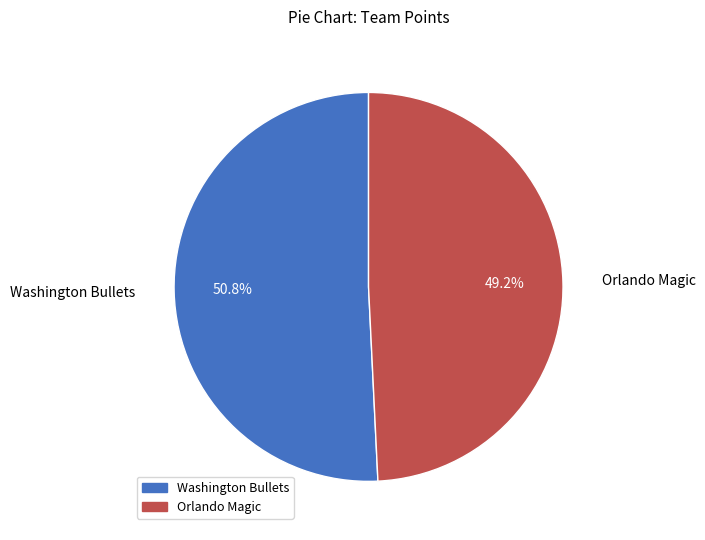

What percentage do Orlando Magic and Washington Bullets together represent?

100.0%